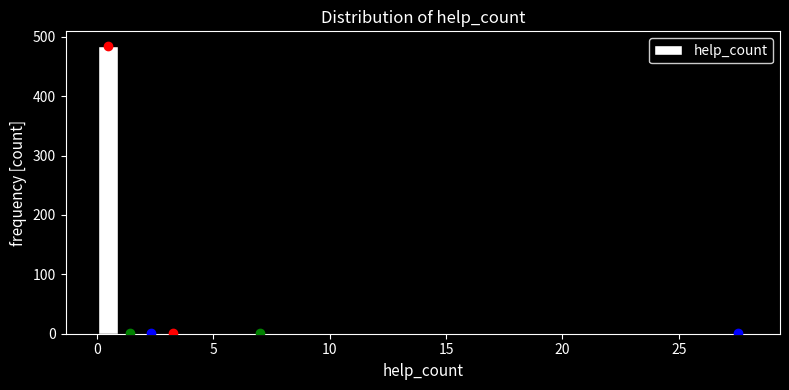

Around what value on the x-axis is the tallest bar? Give the approximate position of its centre, as read against the axis.

0.5